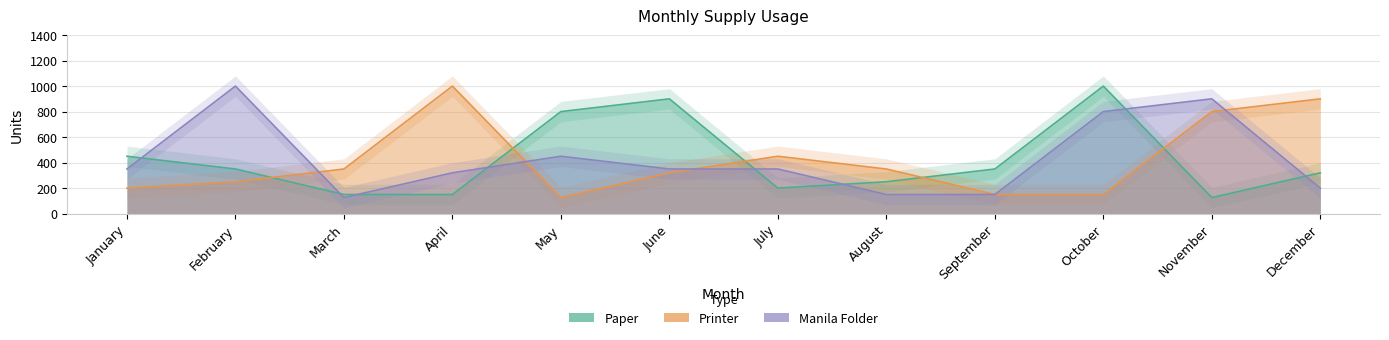

Which series ends up on top after the final intersection of Manila Folder and Printer?

Printer